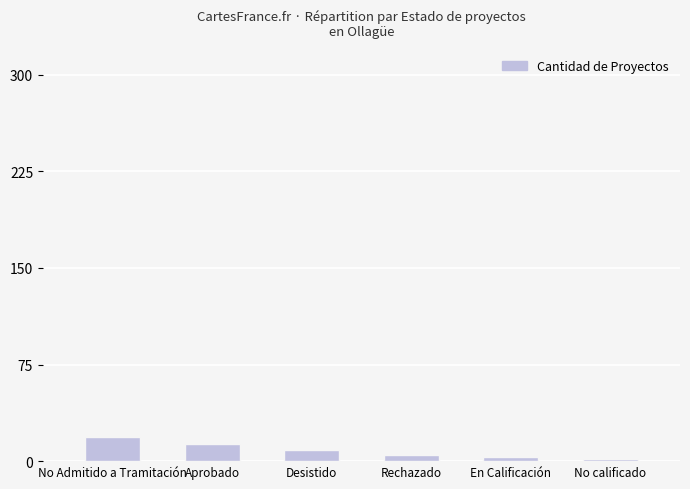

Where does the data first go above 9?

No Admitido a Tramitación